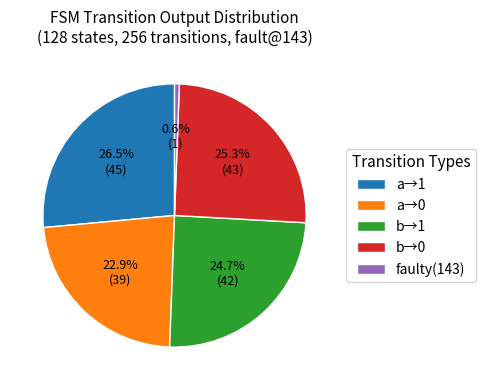

What is the ratio of the value at a→0 to the value at b→0?

0.9